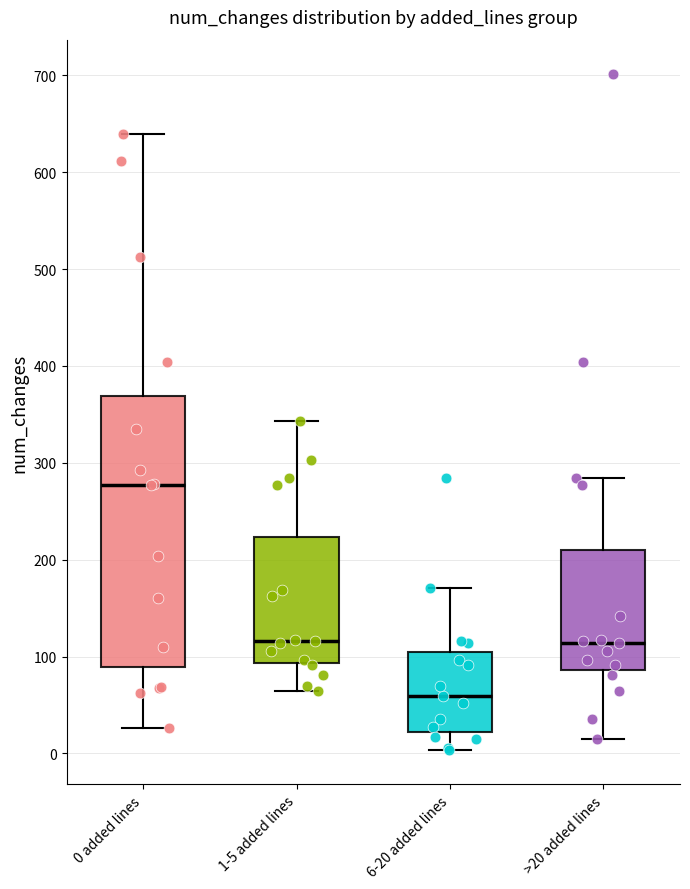

Comparing the boxes themselves (not the whiskers), which one is the tallest?

0 added lines